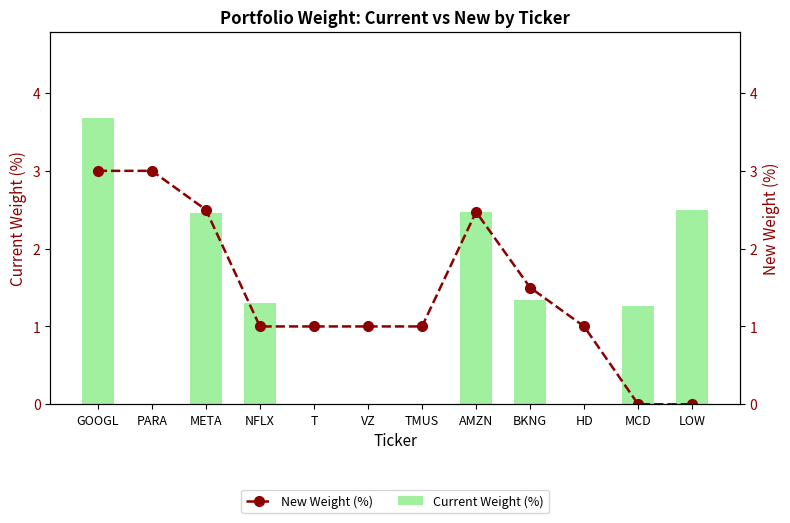

Are the bars horizontal?

No